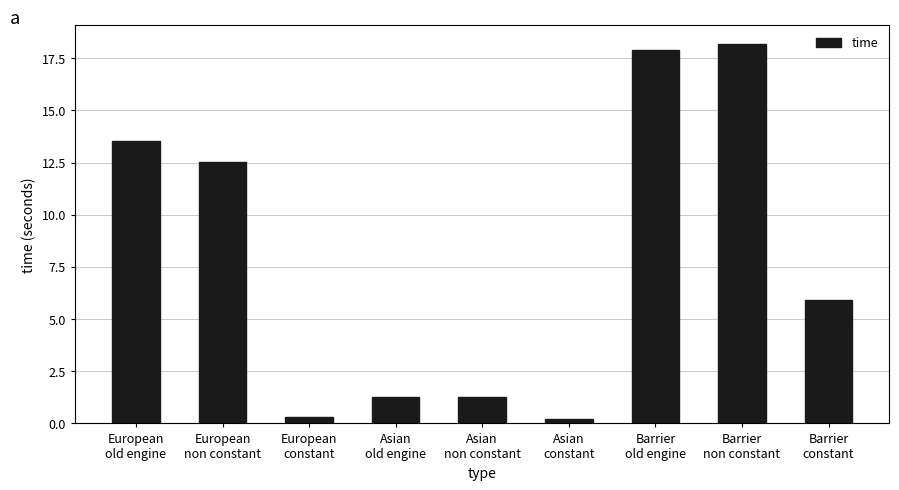

How many series are shown in this chart?

1